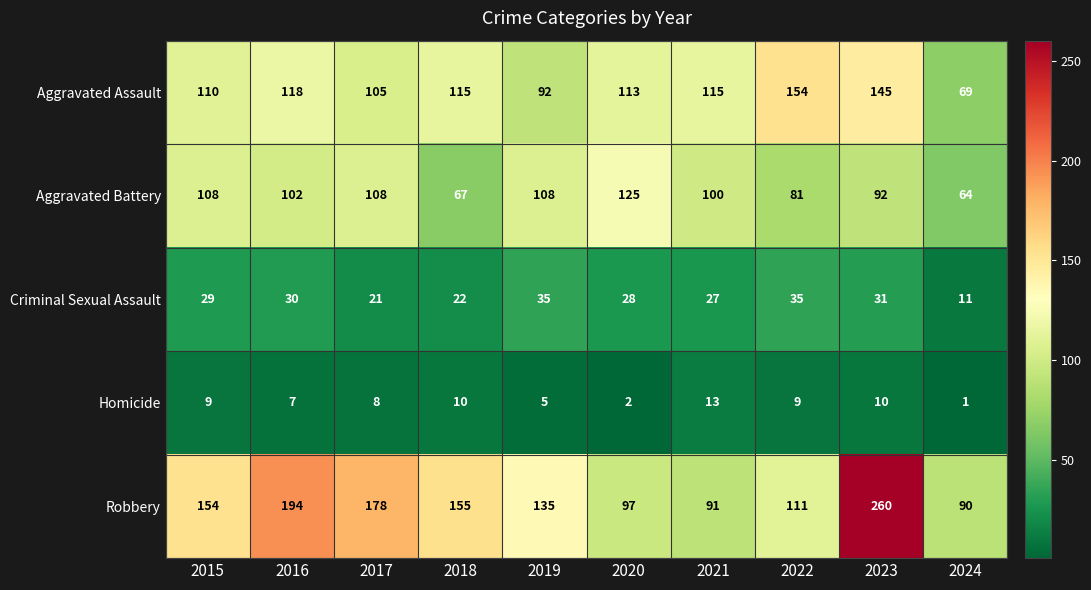

How many distinct data groups are displayed?

5